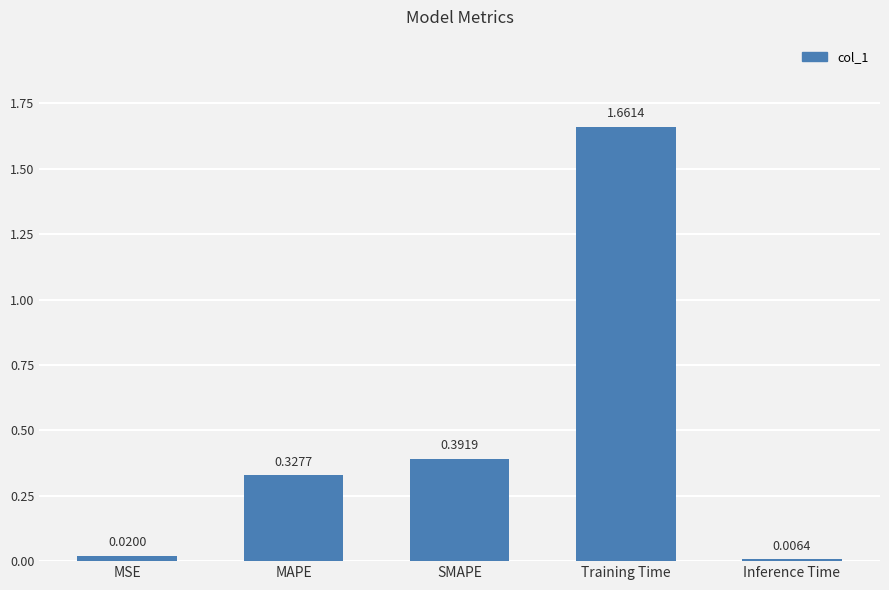

Rank the categories by value from lowest to highest.

Inference Time, MSE, MAPE, SMAPE, Training Time